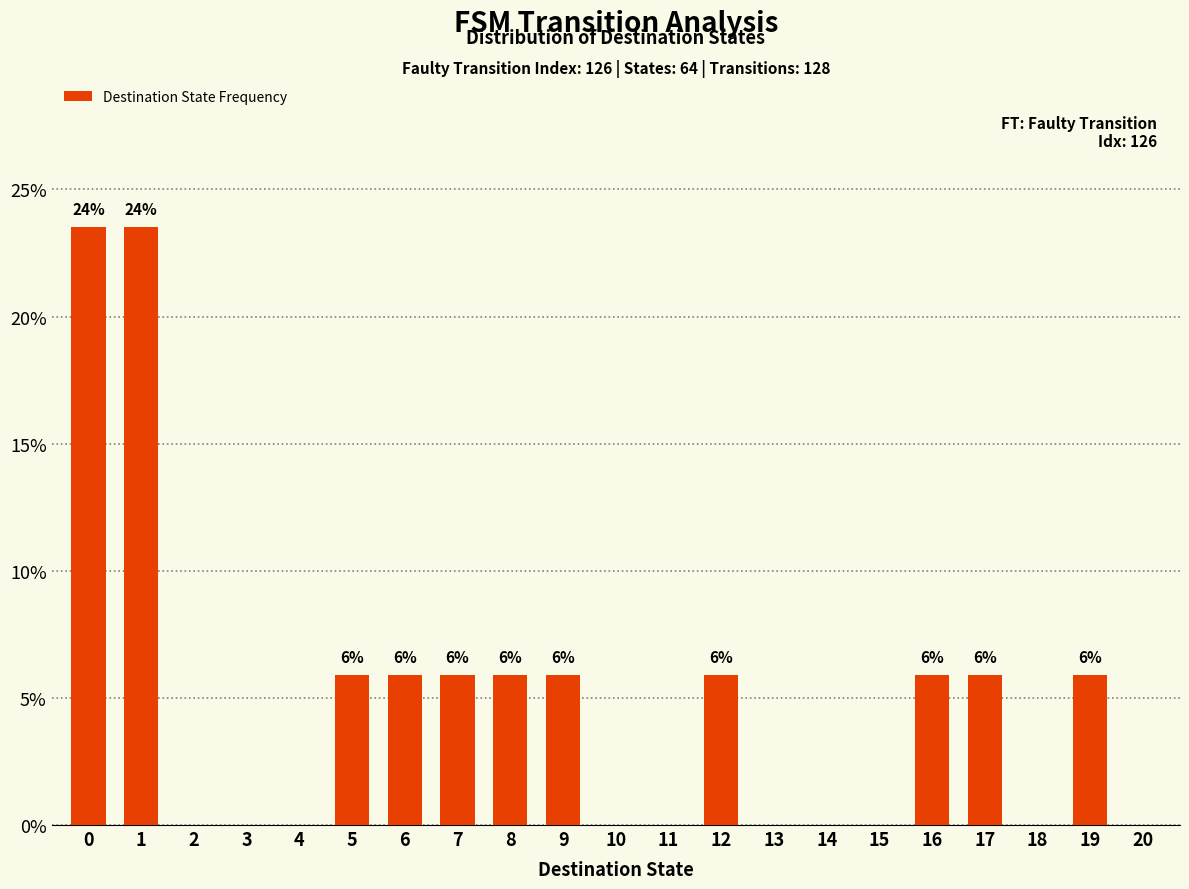

How many values exceed 5?

11